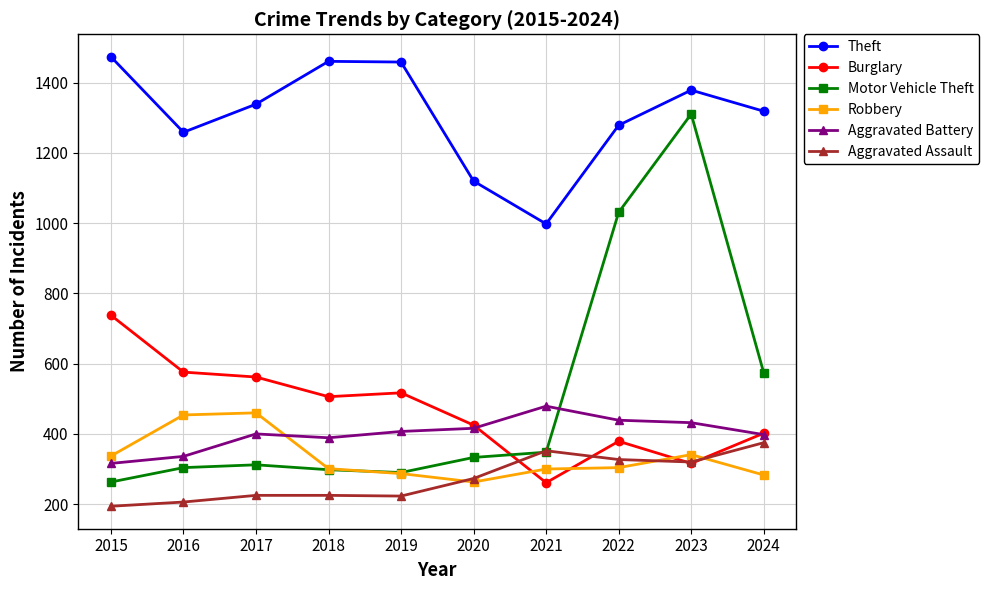

The Aggravated Battery series shows 439 at 2022. True or false?

True